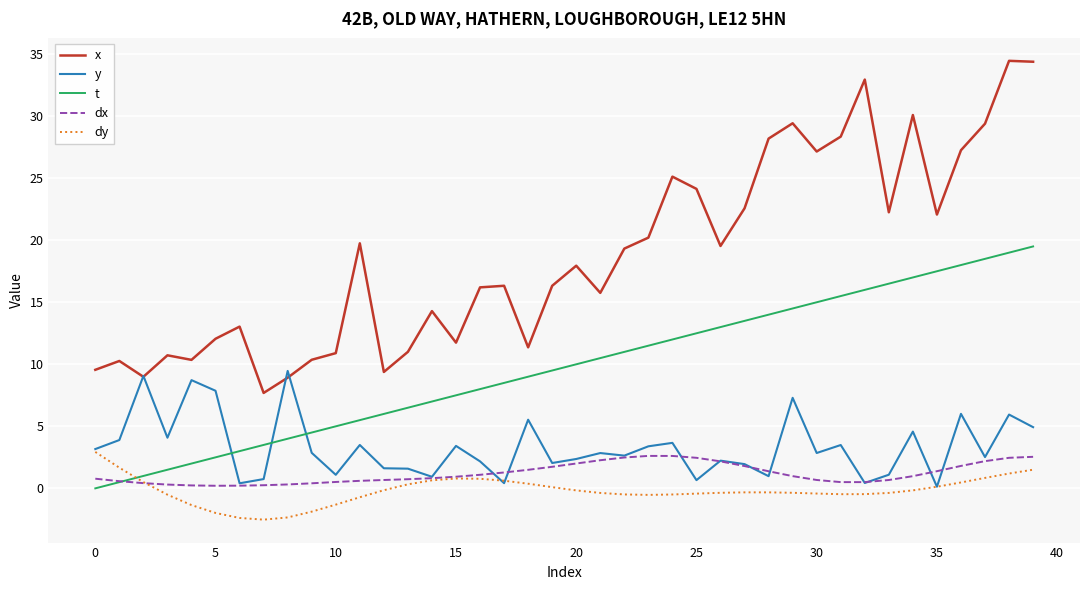

What is the maximum value for x?

34.5